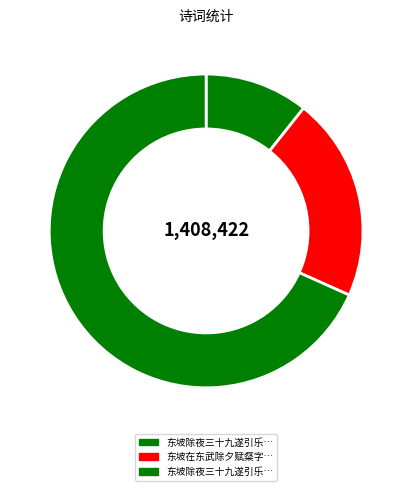

How many slices are in this pie chart?

3